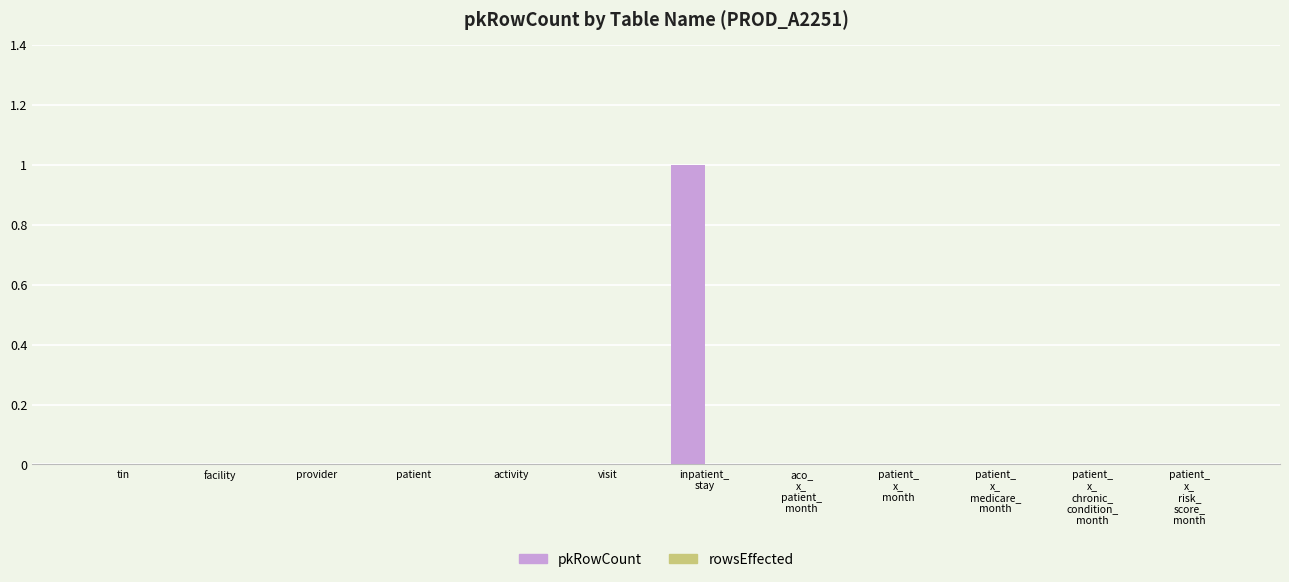

The value at visit is -1. True or false?

False